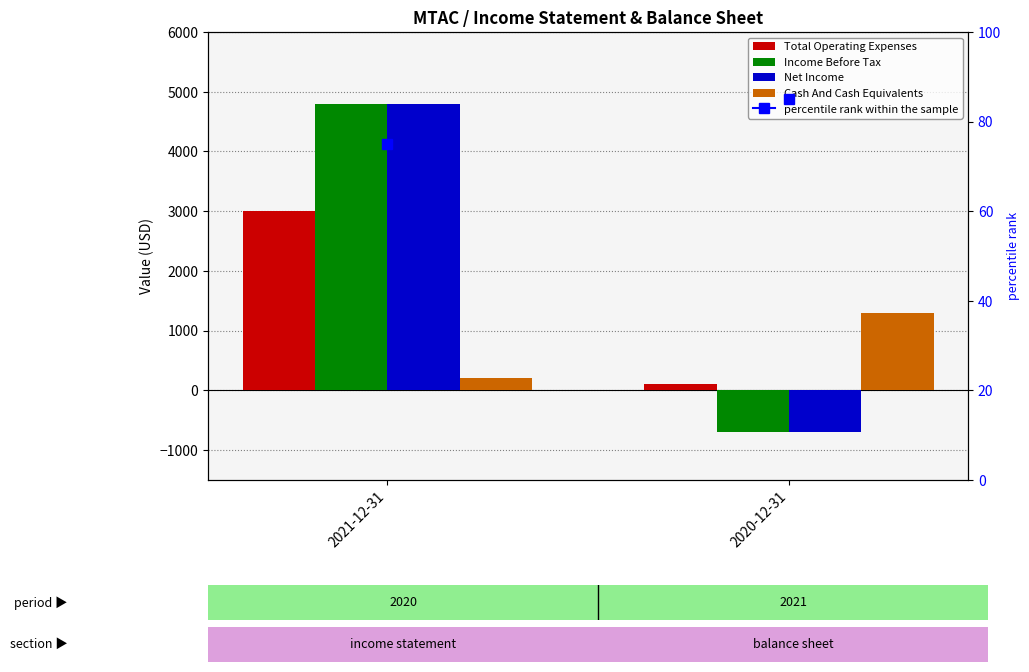

Count the Total Operating Expenses values in the range 100 to 3000.

2